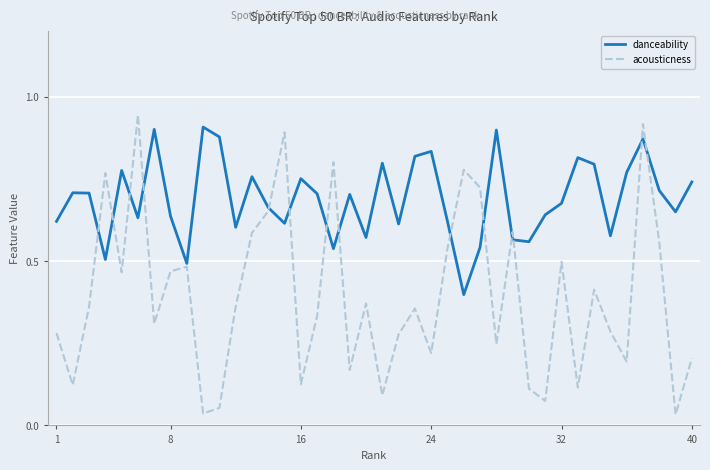

True or false: acousticness and danceability intersect in this chart.

True